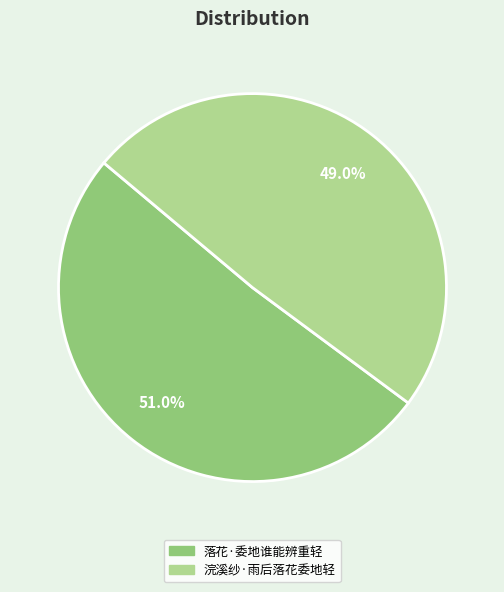

Rank the categories by value from lowest to highest.

浣溪纱·雨后落花委地轻, 落花·委地谁能辨重轻